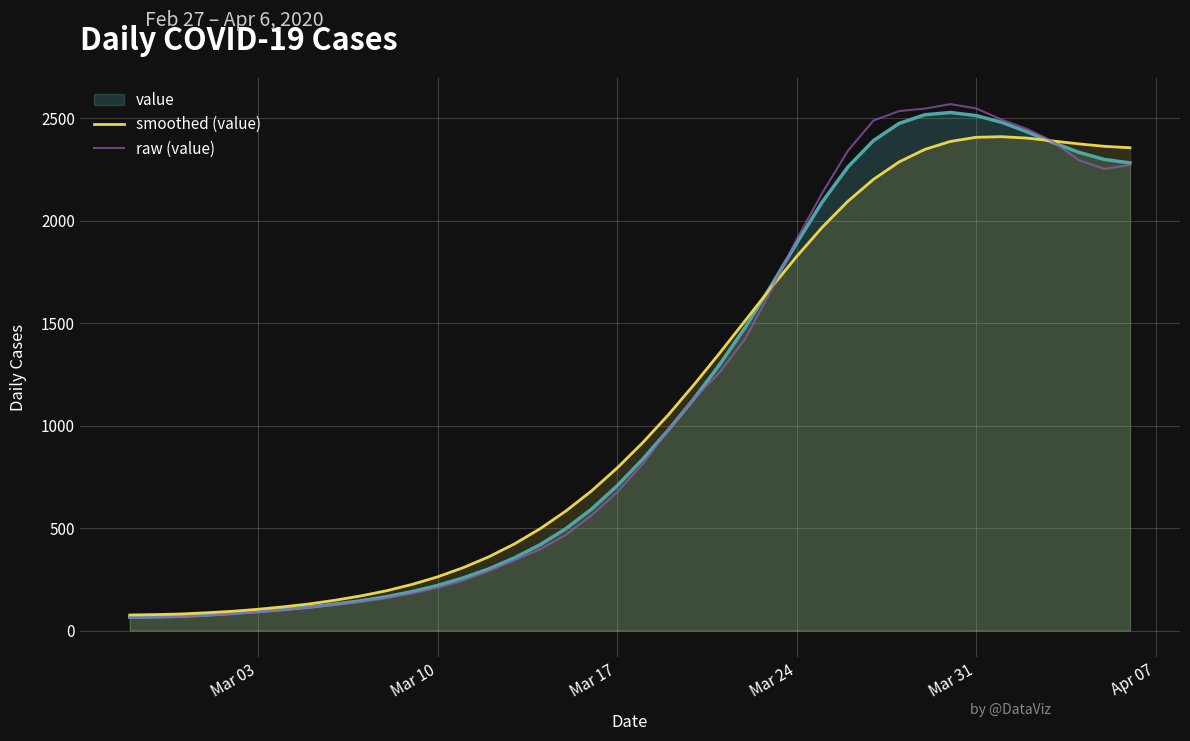

What is the greatest value displayed?

2569